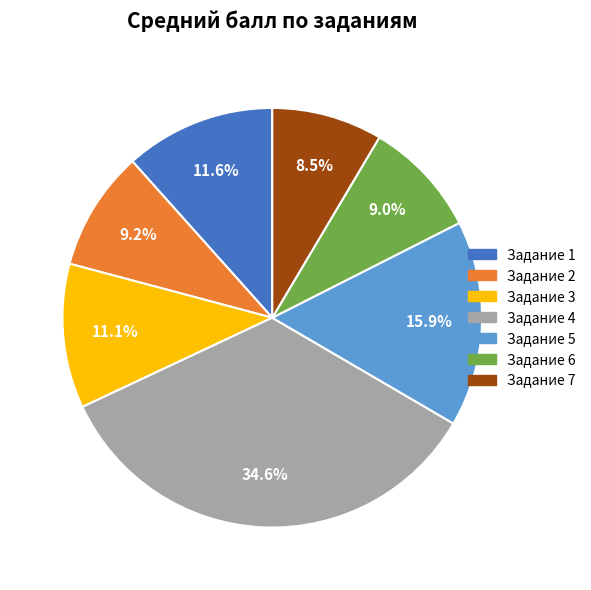

Does any single category account for the majority?

No